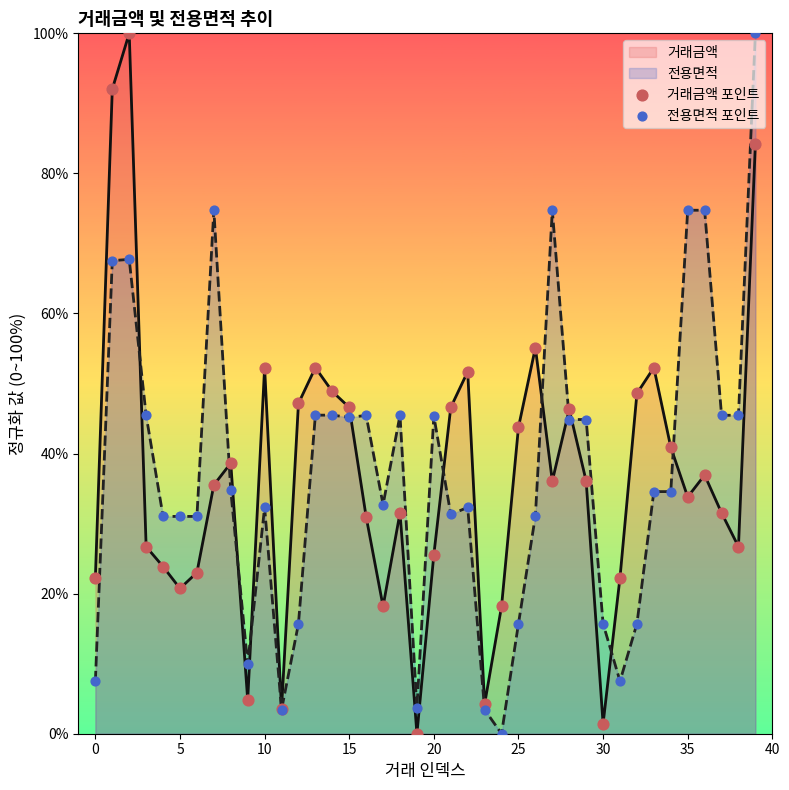

Which series contains the highest Y value?

거래금액 포인트